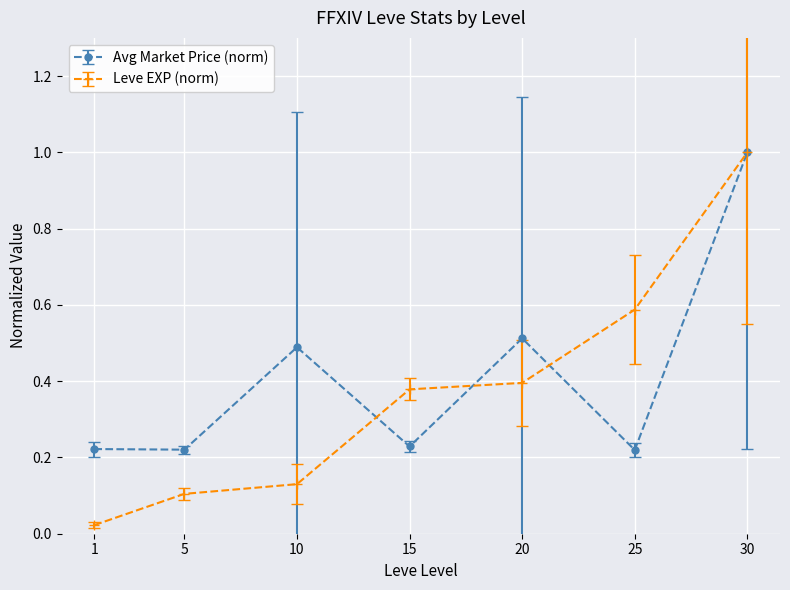

What is the maximum value for Avg Market Price (norm)?

1.0